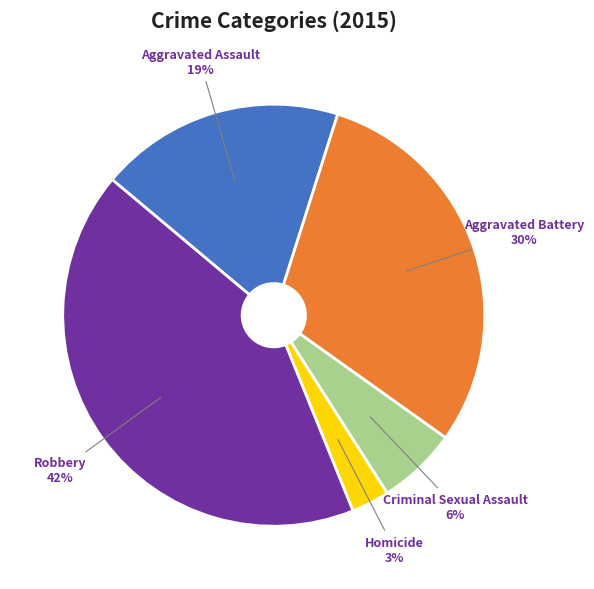

Count the number of slices in the pie.

5